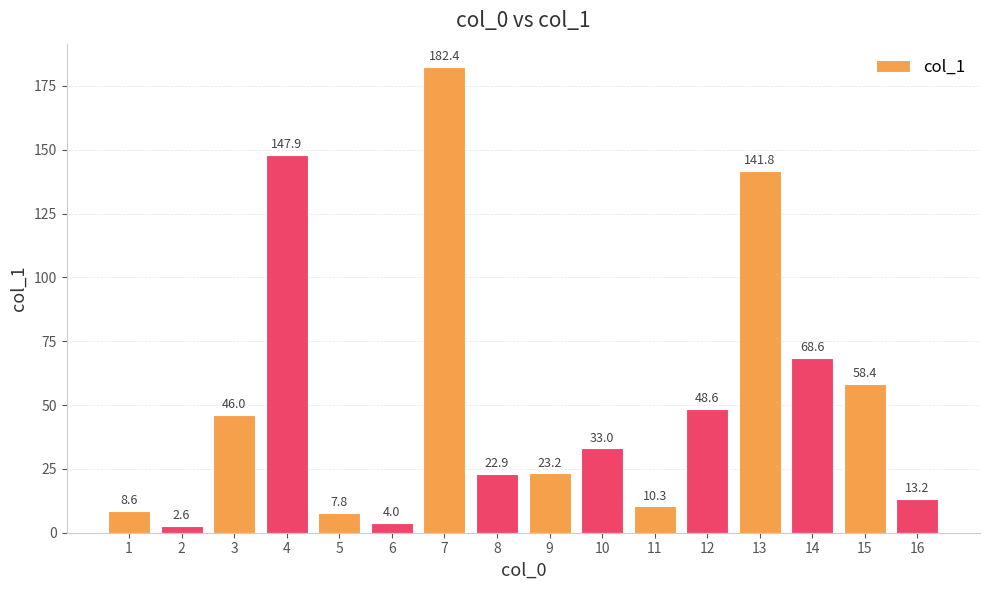

What is the change in value from 4 to 11?

-137.6